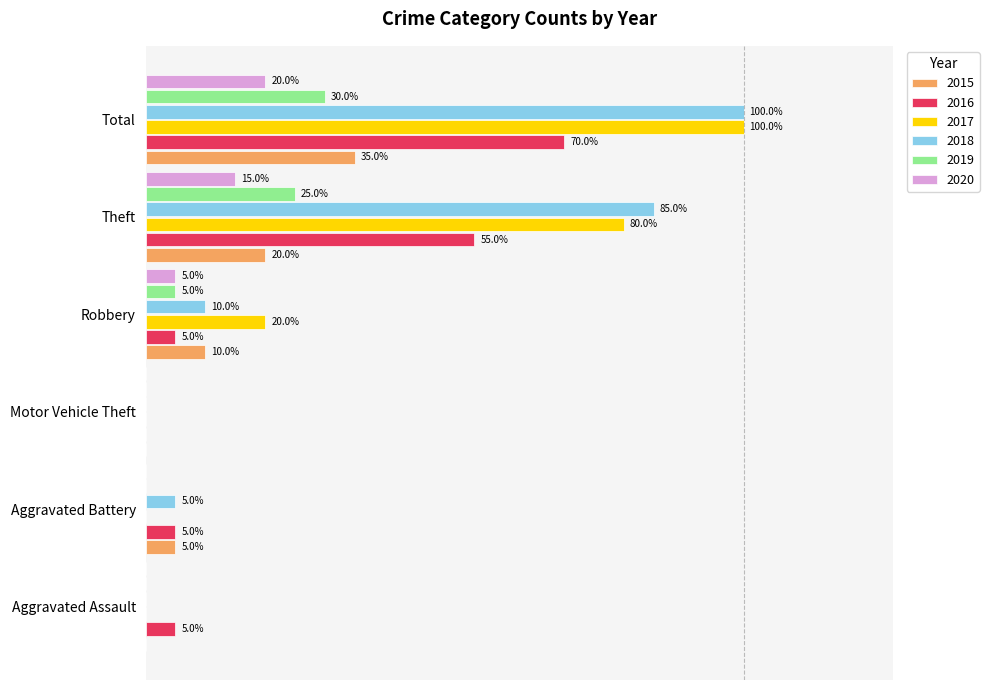

What are all the series names shown in the legend?

2015, 2016, 2017, 2018, 2019, 2020